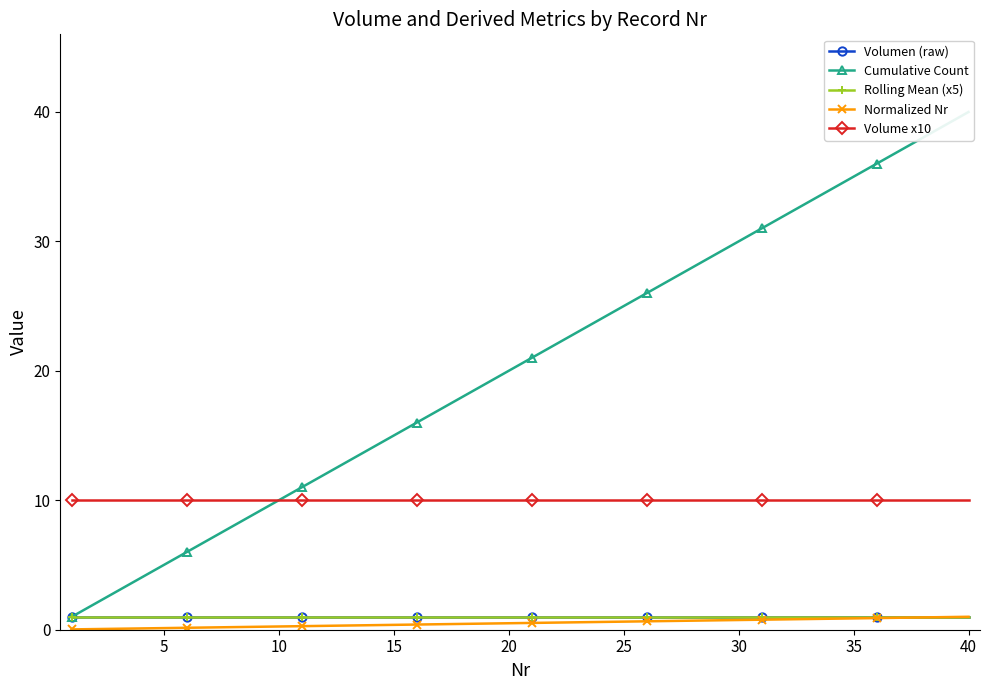

True or false: Volumen (raw) has more than 0 points higher than both neighbors.

False